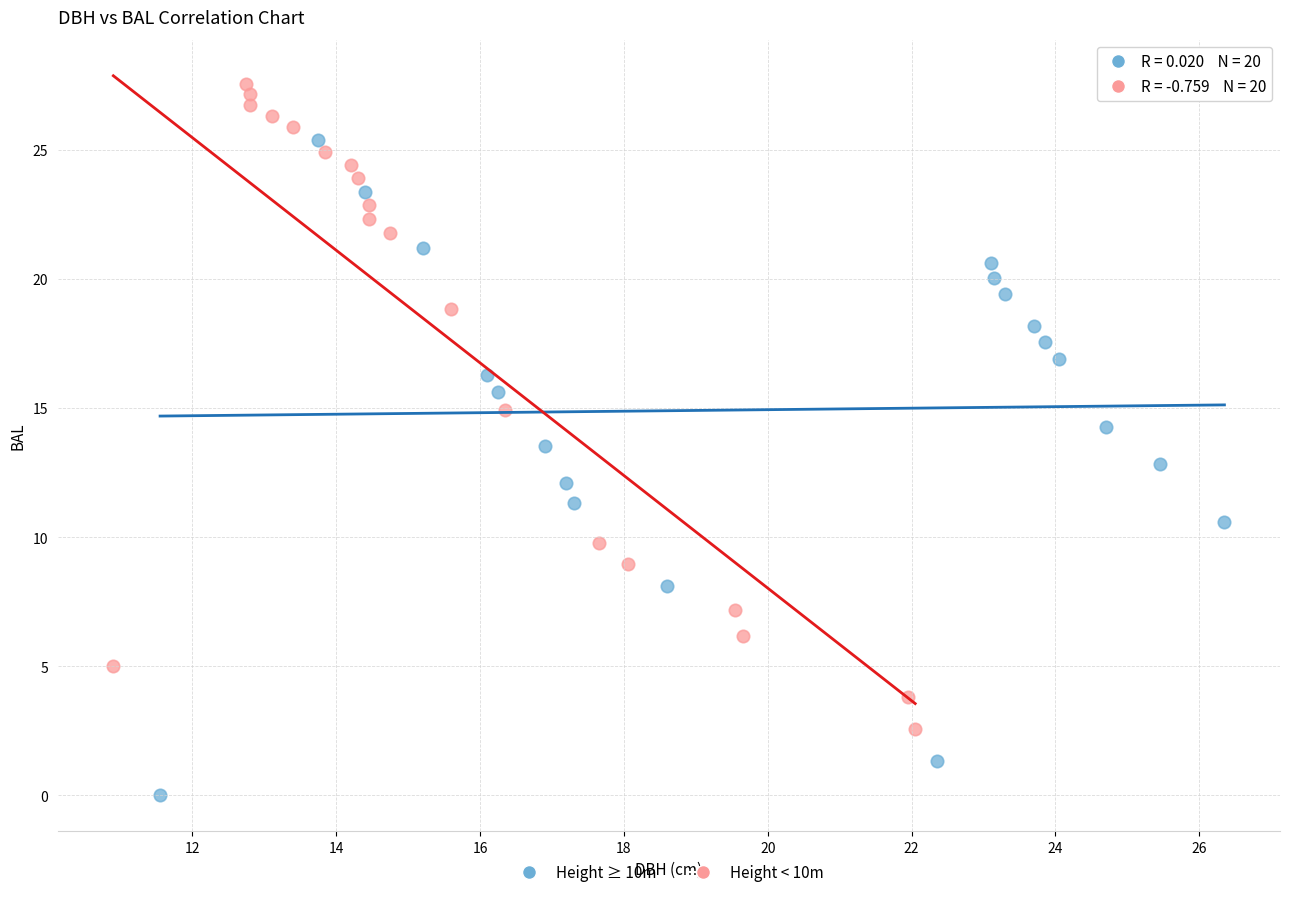

What are all the series names shown in the legend?

Height ≥ 10m, Height < 10m